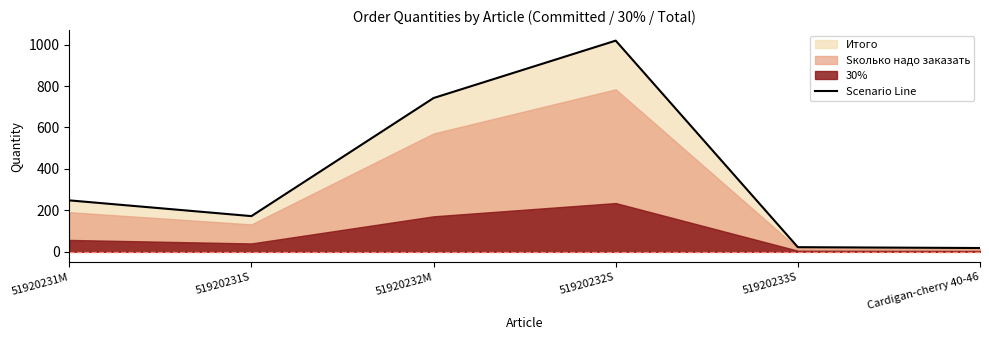

What is the label of the 3rd point from the right?

51920232S